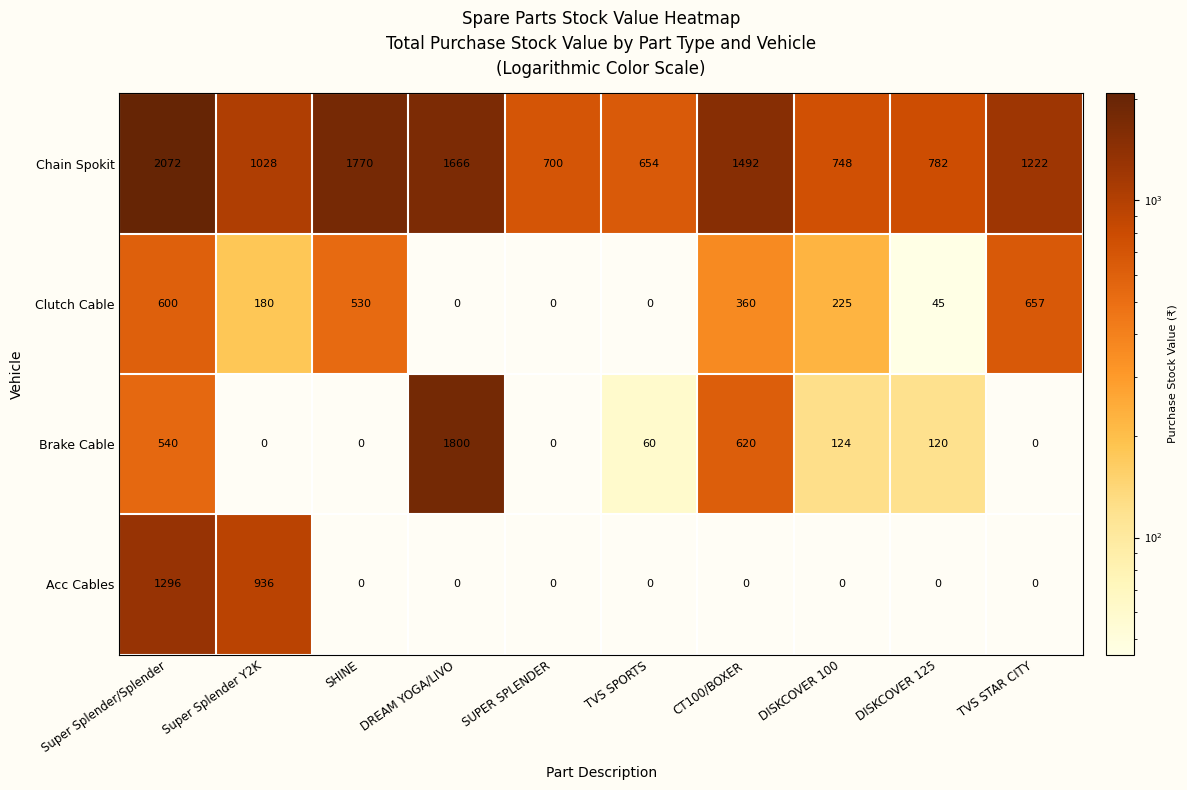

What is the difference between the highest and lowest values at CT100/BOXER?

1492